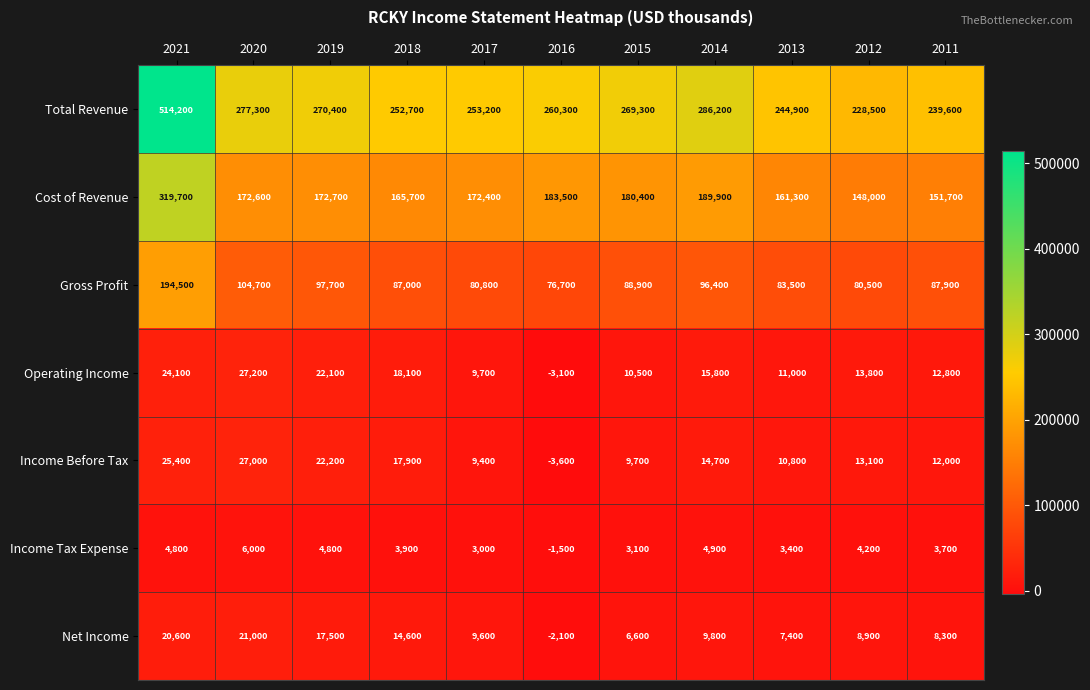

What is the difference between the highest and lowest values at 2017?

250200